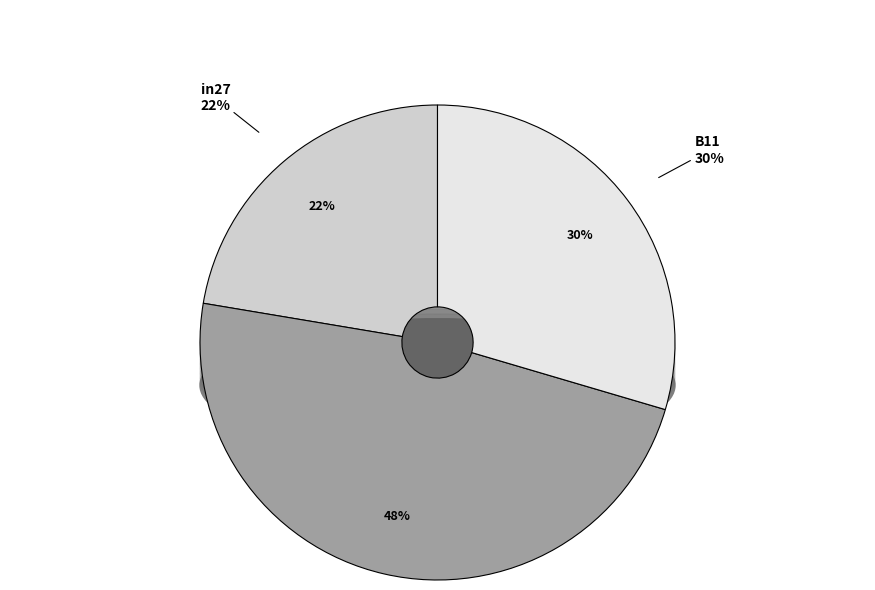

To the nearest percent, what portion does in27 represent?

22%